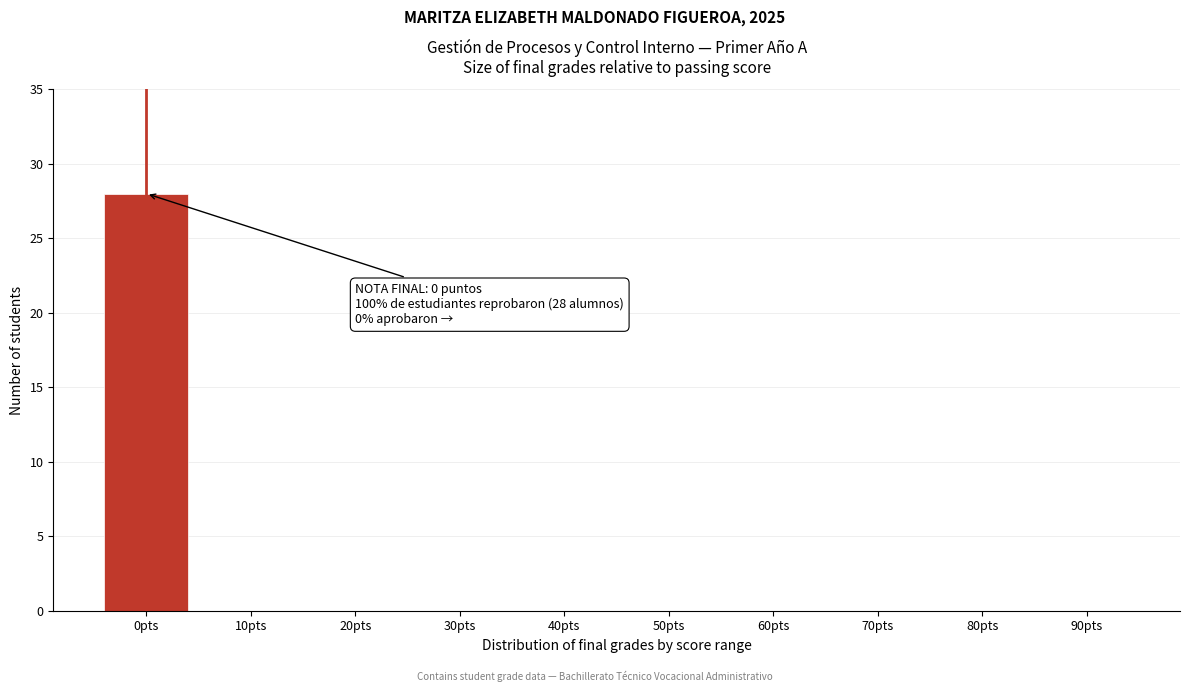

What is the sum of all values?

28